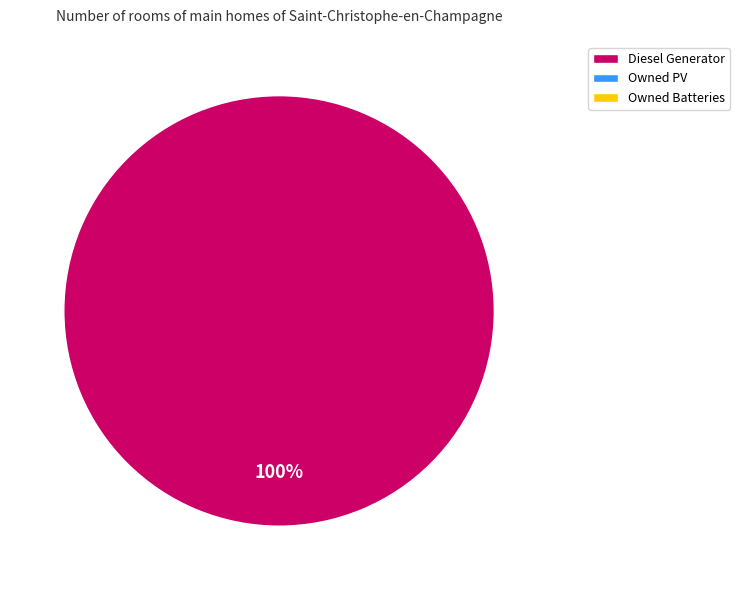

Is there a majority slice in this chart?

Yes